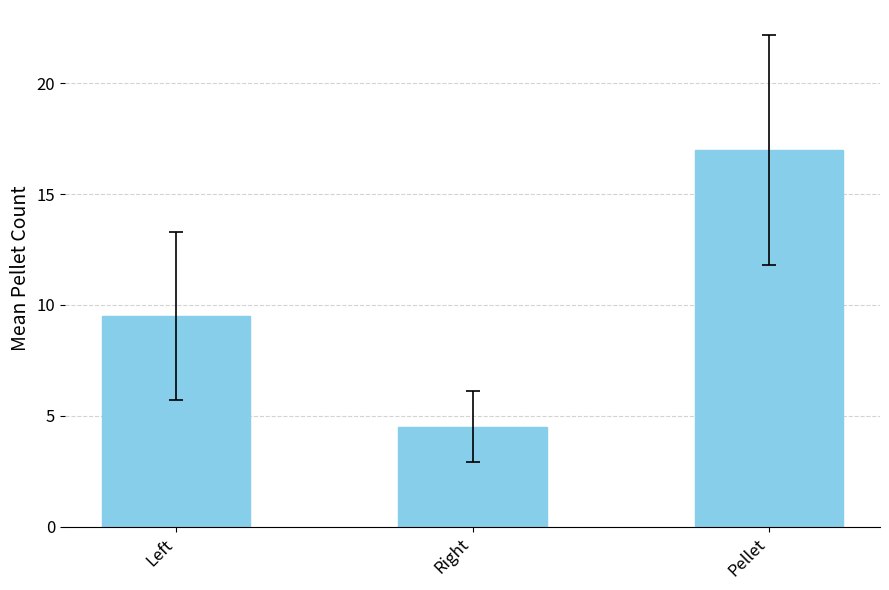

What is the value of the 3rd bar from the left?

17.0